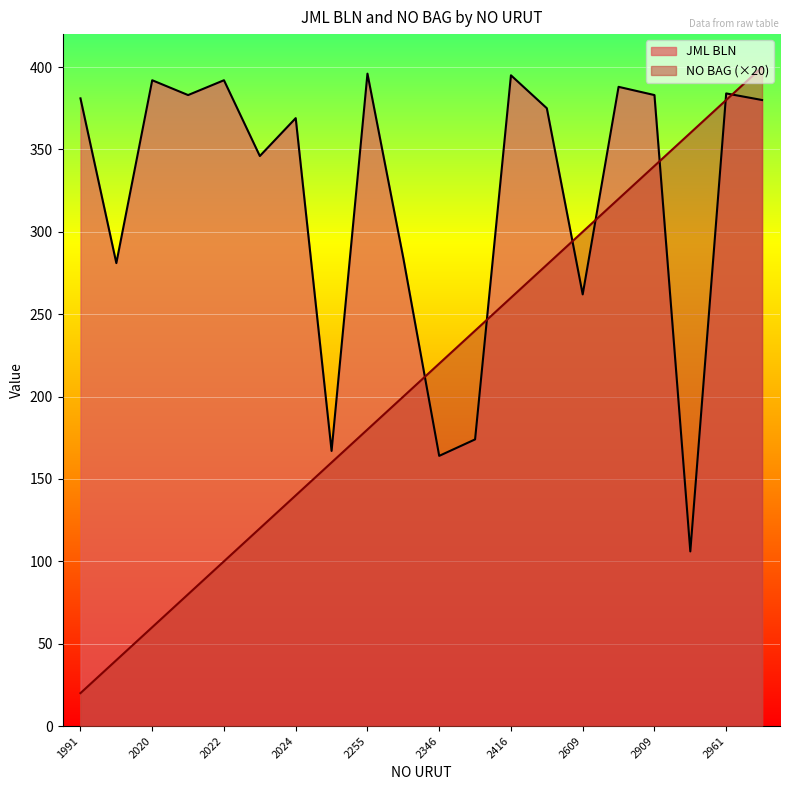

How many values in the JML BLN series exceed 380?

9